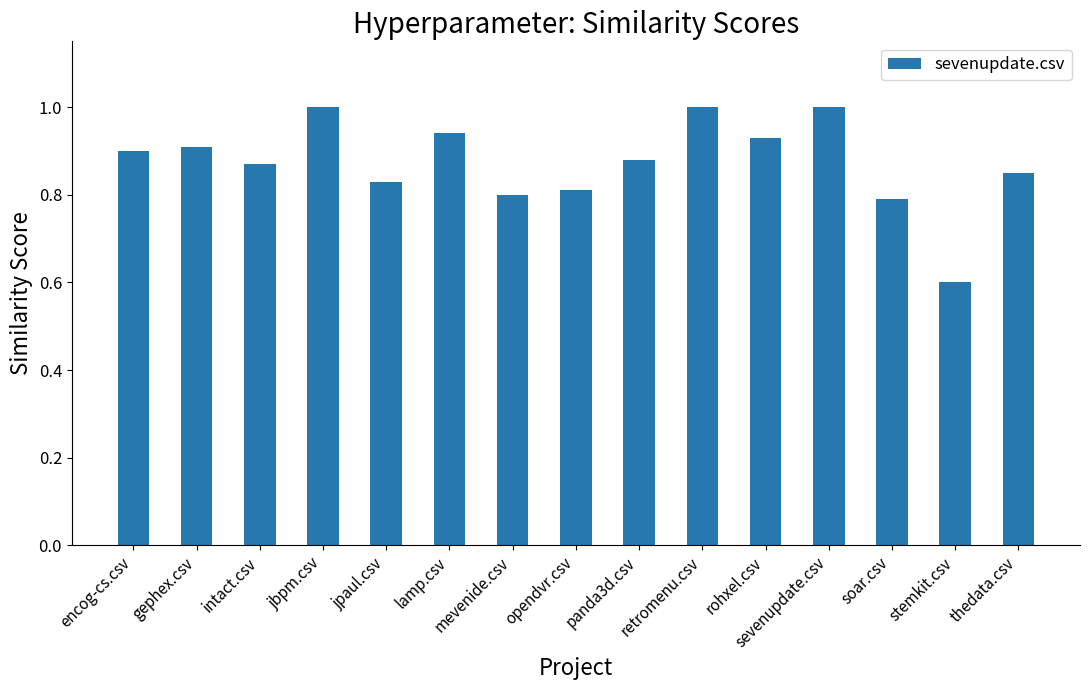

What is the minimum value shown in the chart?

0.6